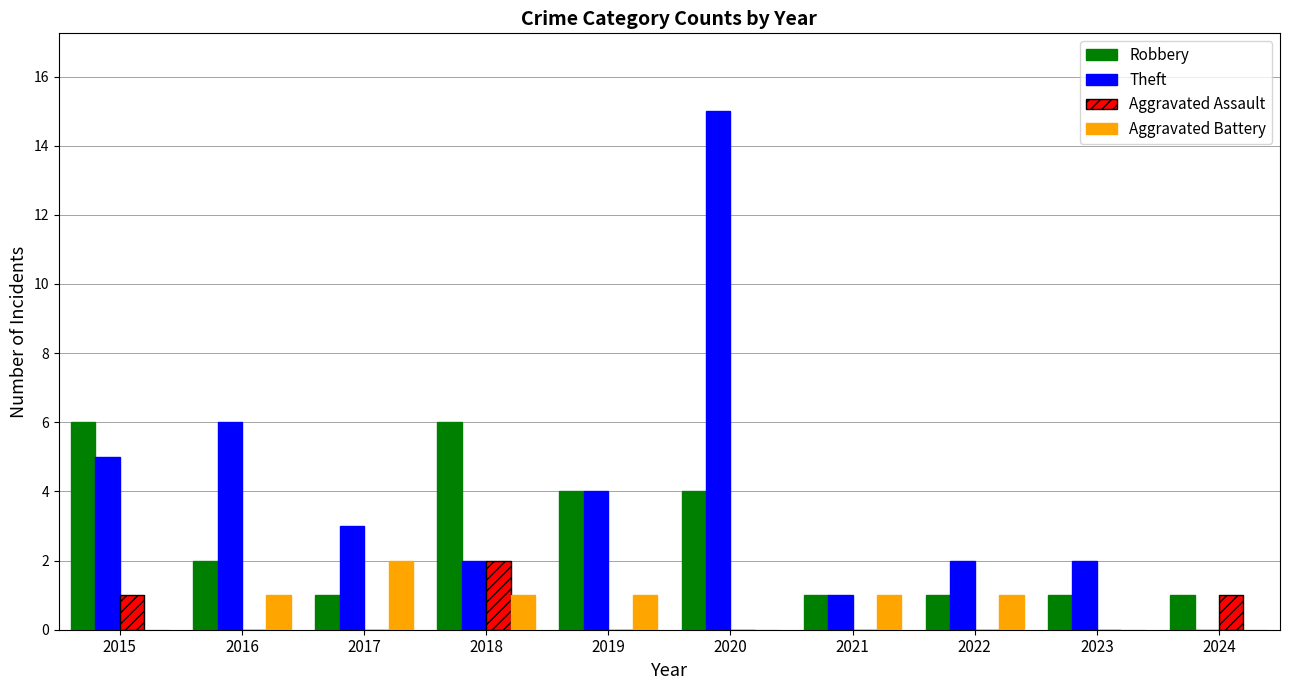

Which label corresponds to the largest value in the chart?

2020